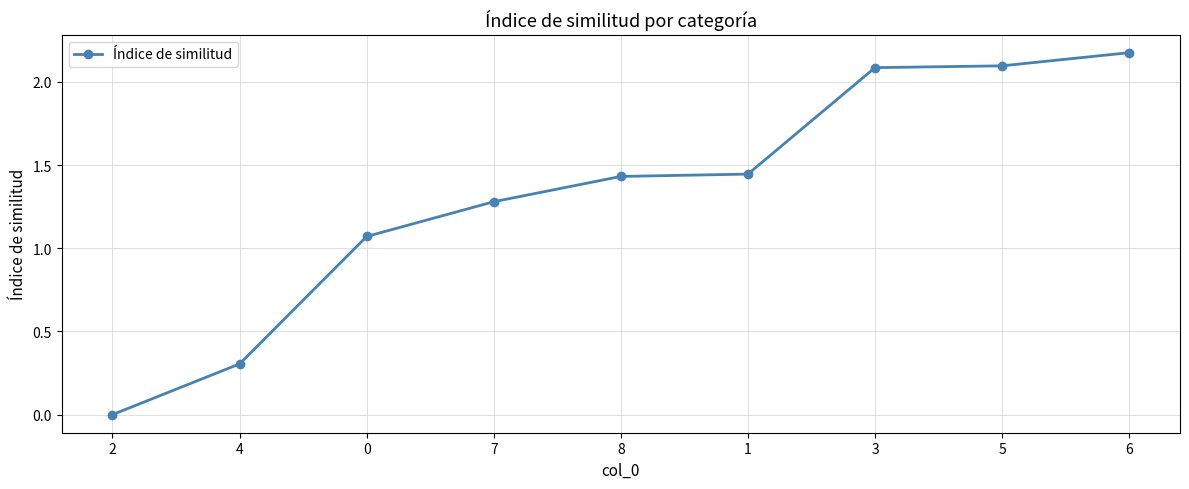

What is the label of the 1st point from the right?

6